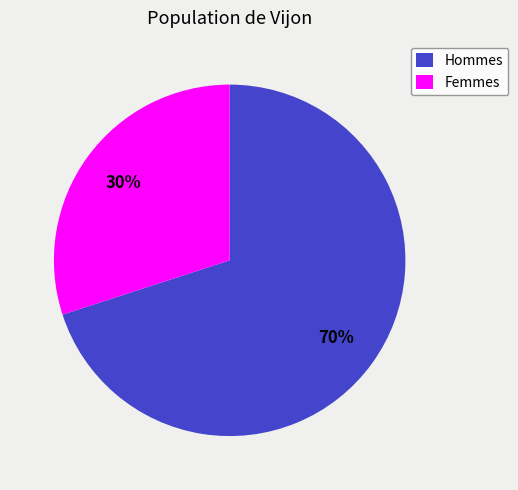

Is the sum of Femmes and Hommes greater than half?

Yes